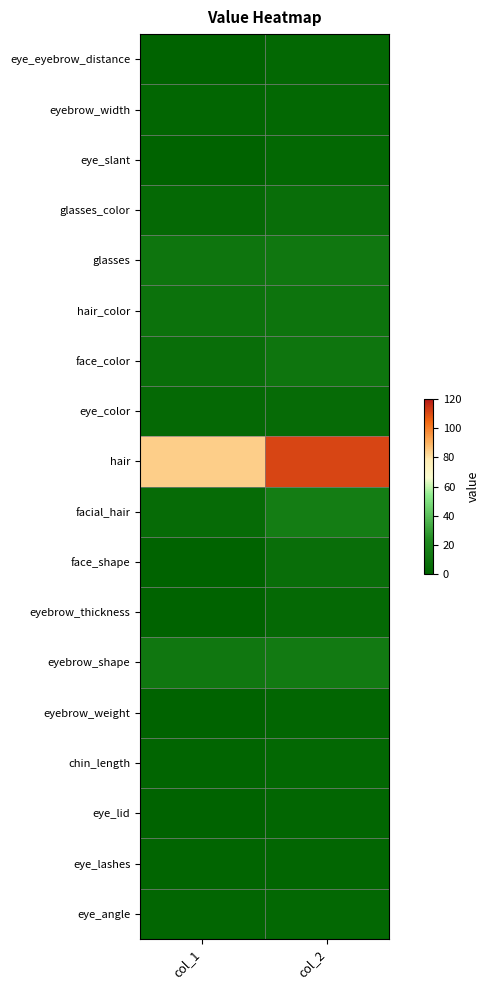

What is the total value across all series at col_2?

217